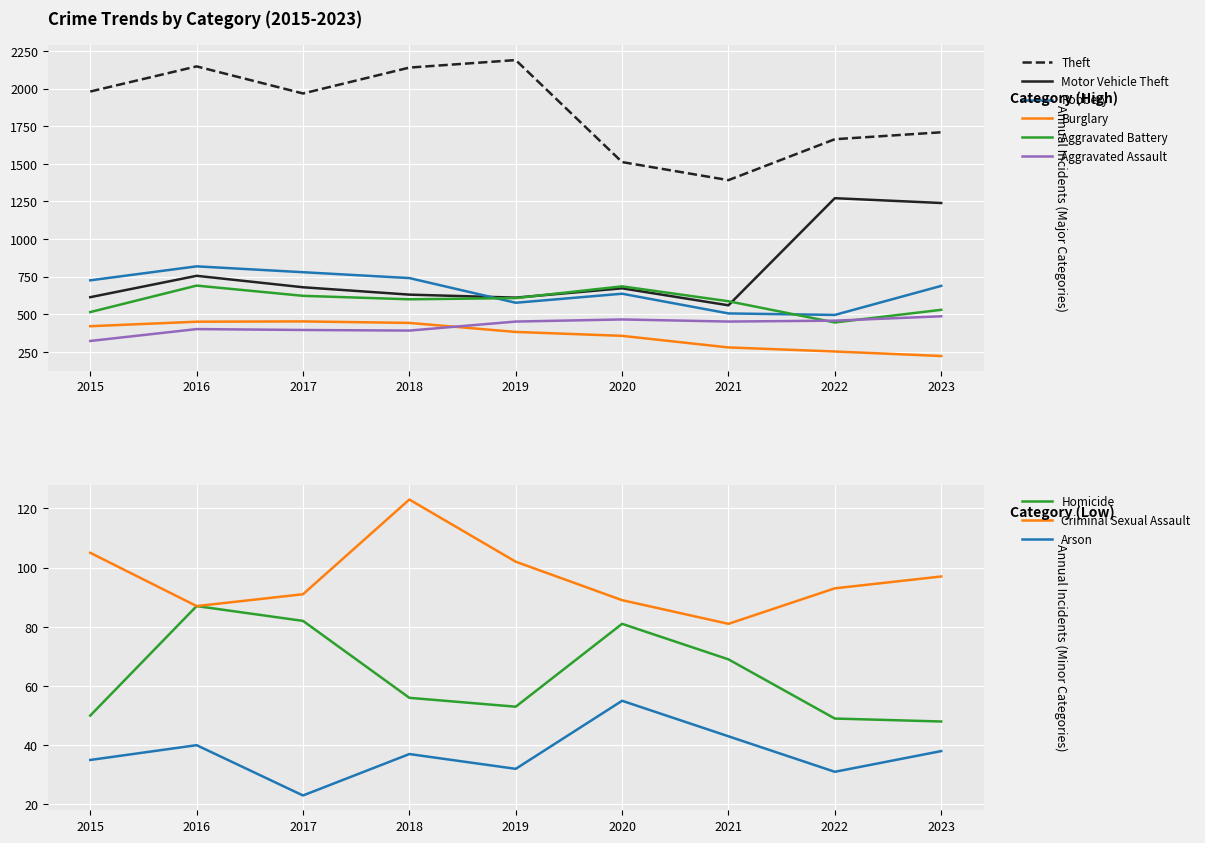

Where is Motor Vehicle Theft nearest to the value 916?

2016